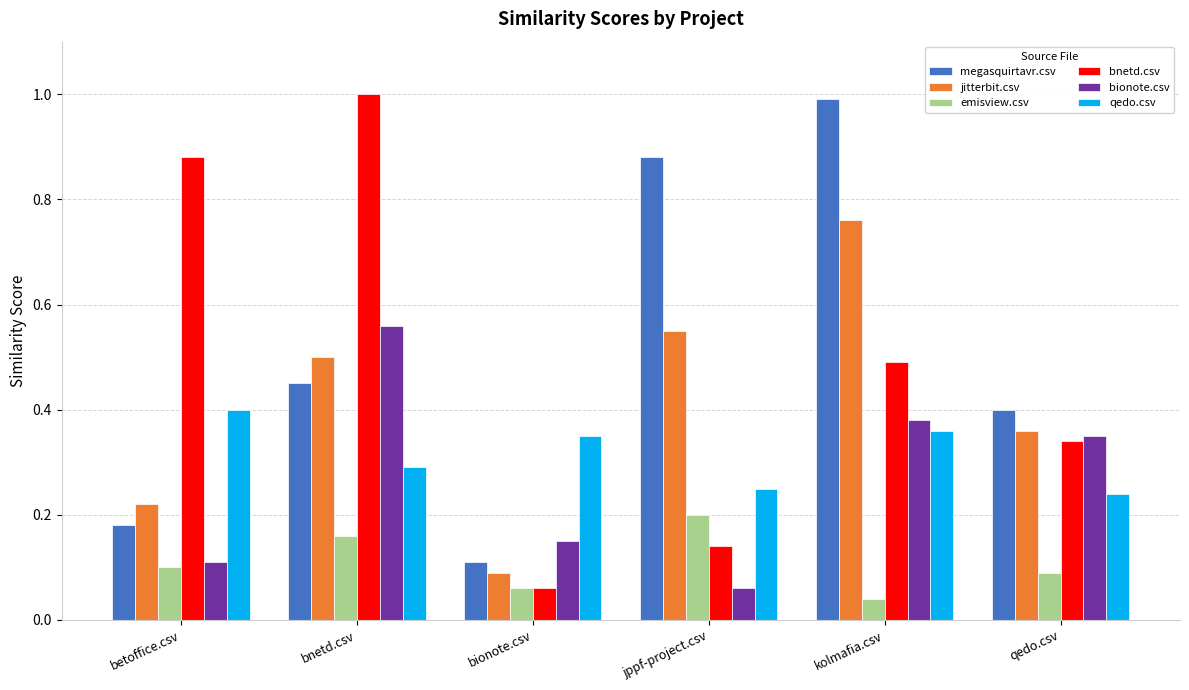

What are all the series names shown in the legend?

megasquirtavr.csv, jitterbit.csv, emisview.csv, bnetd.csv, bionote.csv, qedo.csv